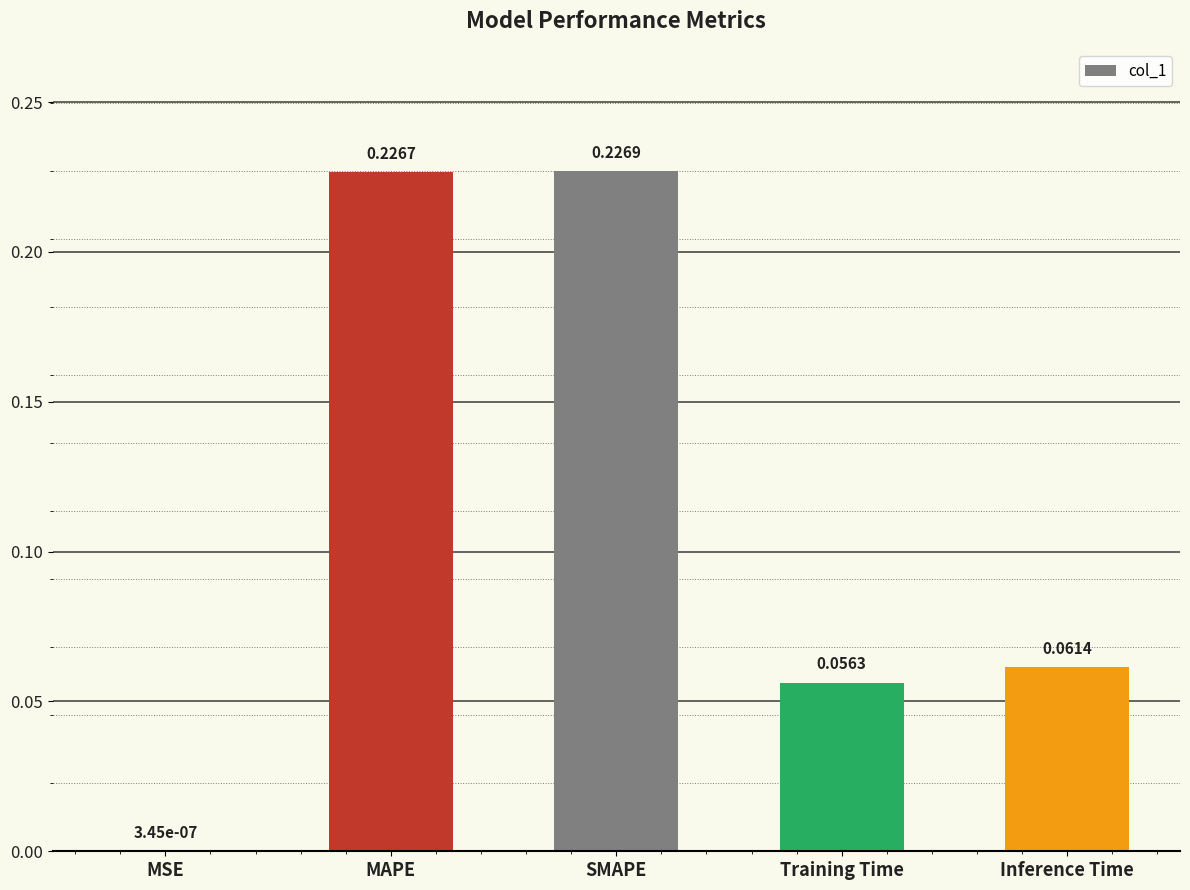

What is the sum of all values?

0.6